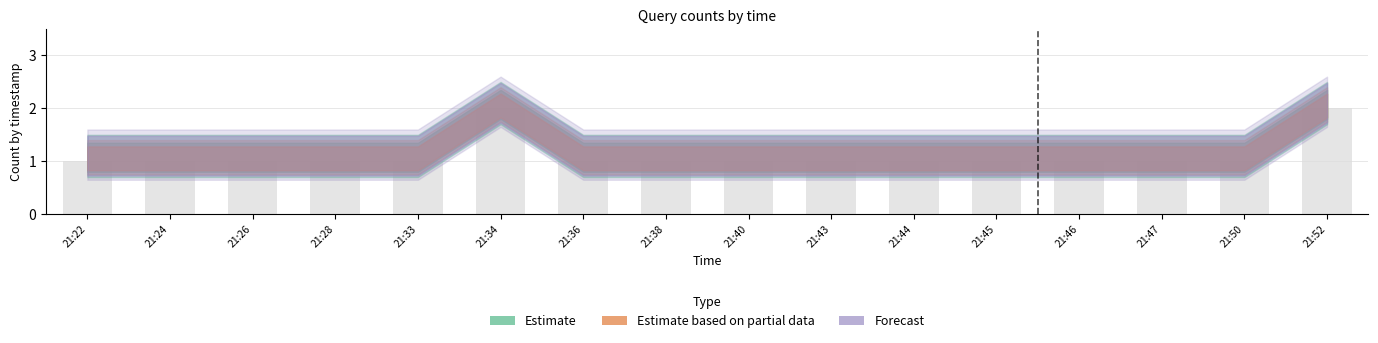

True or false: the data shows 2 at 21:36.

False